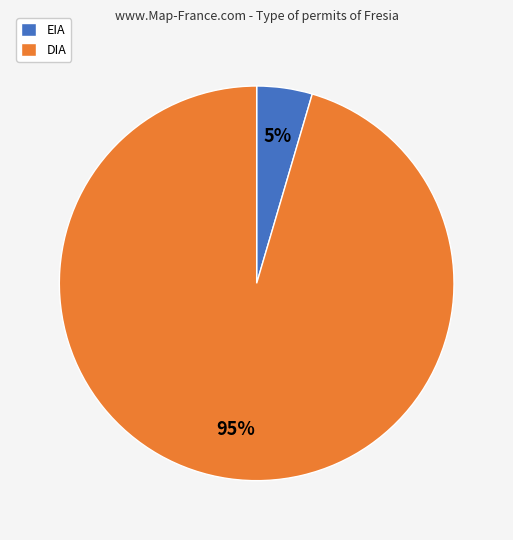

To the nearest percent, what is the average slice percentage?

50%